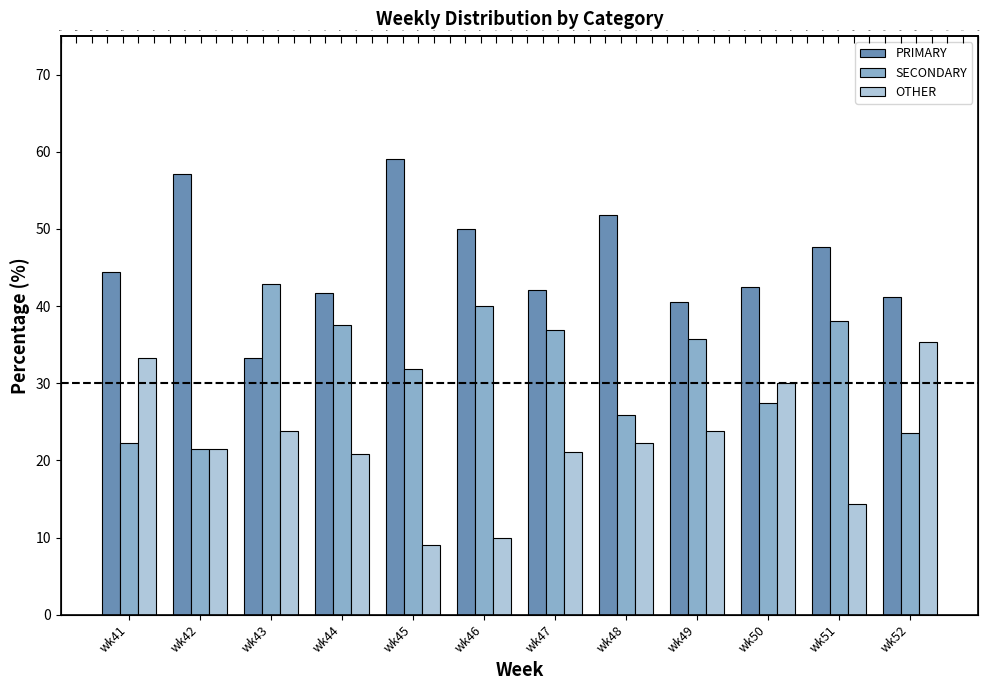

What is the total value across all series at wk44?

100.0